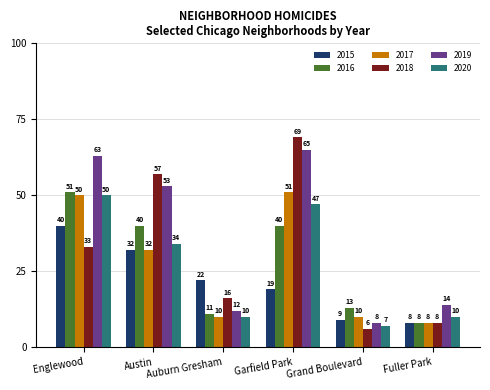

At Grand Boulevard, list the series in order from smallest to largest.

2018, 2020, 2019, 2015, 2017, 2016